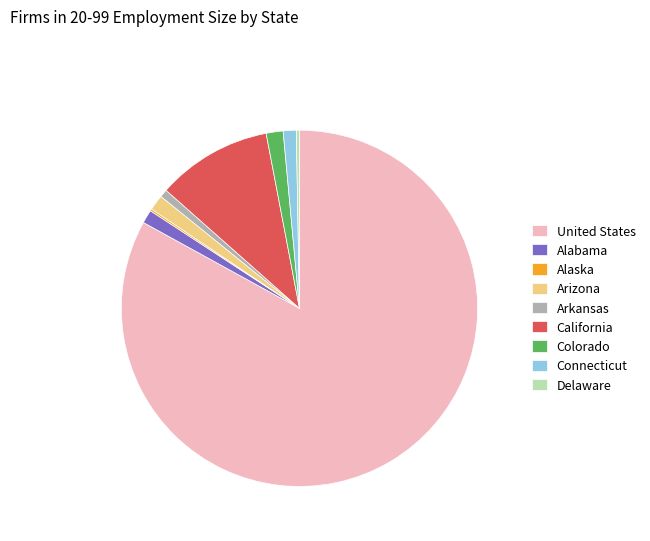

The Colorado slice represents 13% of the pie. True or false?

False